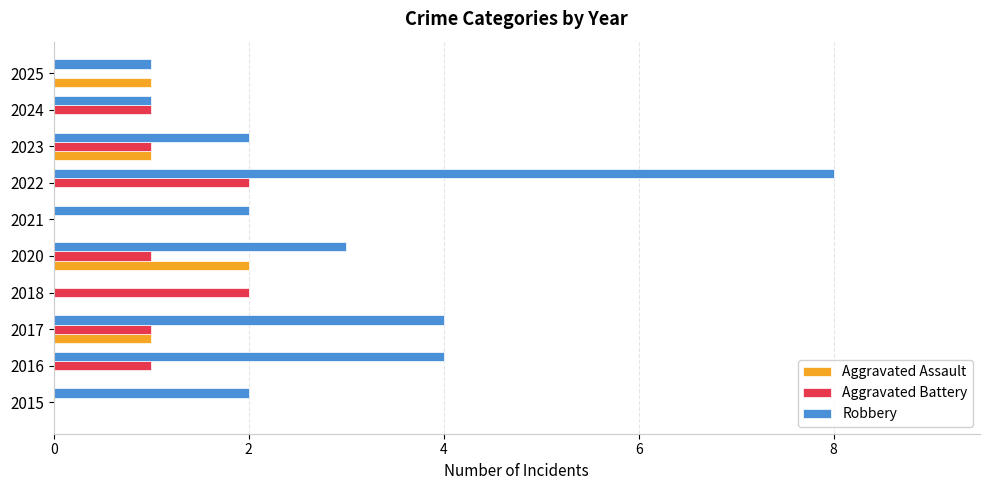

Which category has the highest value across all series?

2022